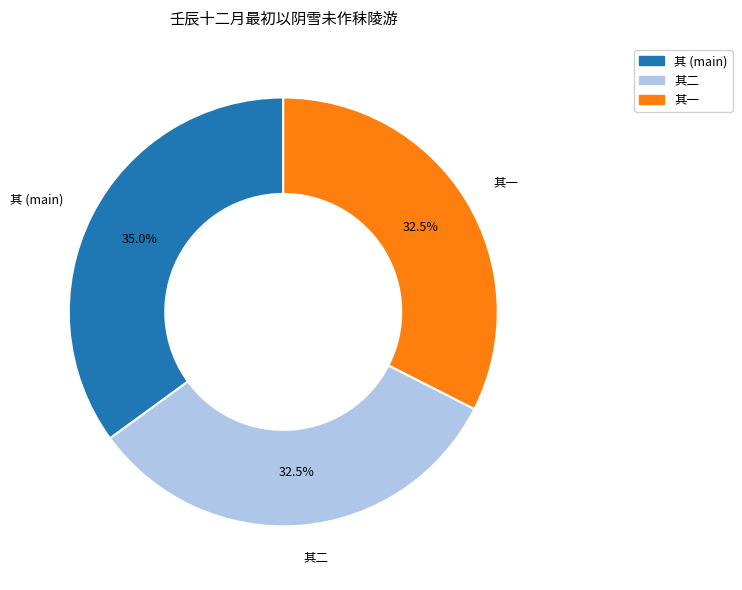

Between 其一 and 其 (main), which is larger?

其 (main)